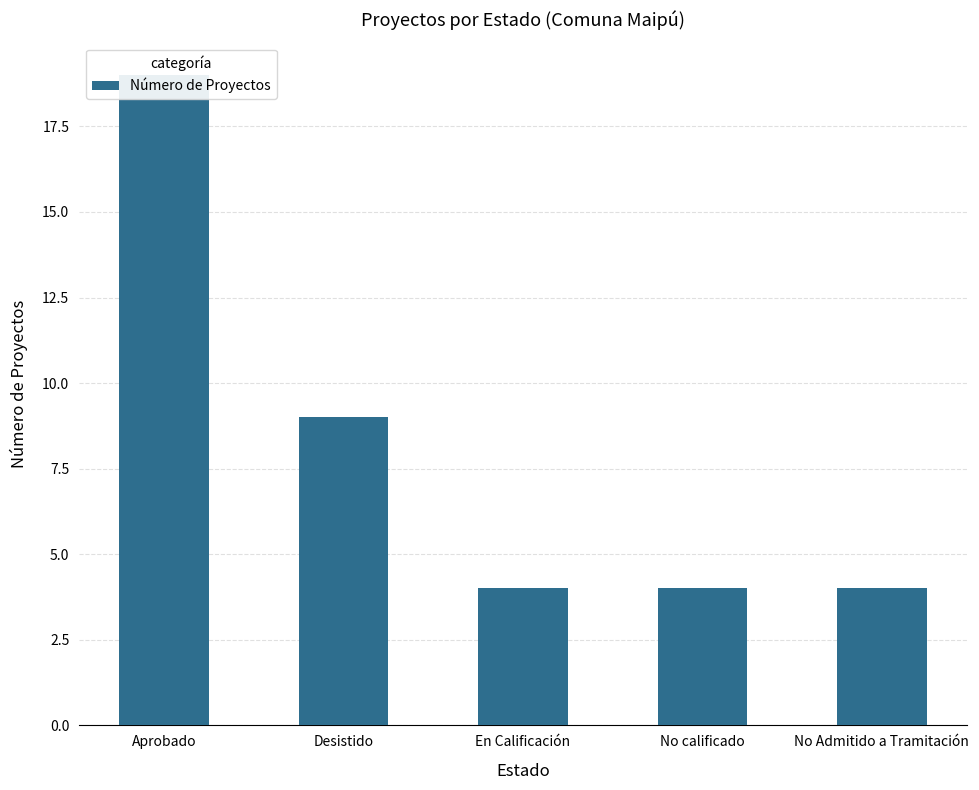

Reading right to left, extract all data points from this chart.

4	4	4	9	19